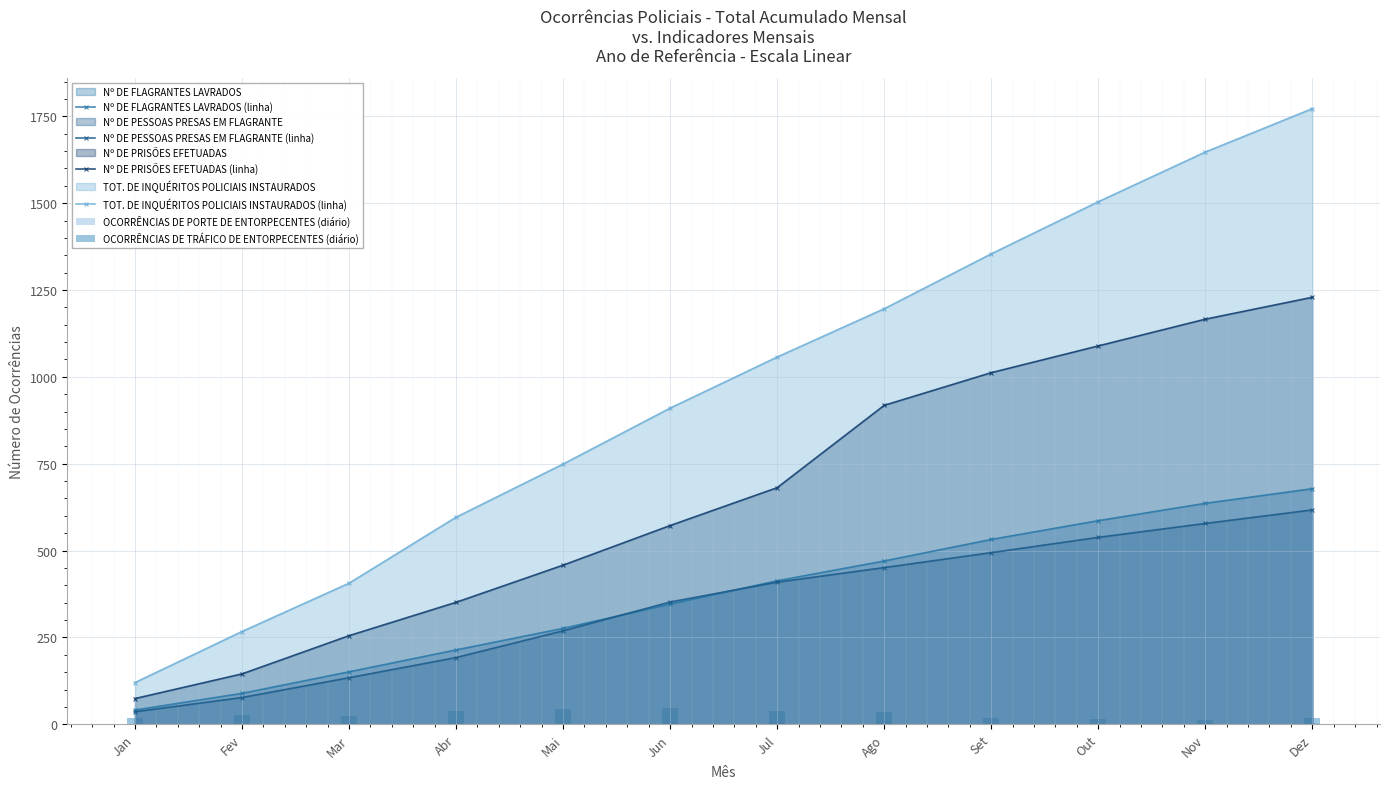

What is the value of the Nº DE FLAGRANTES LAVRADOS (linha) bar at the 5th from the left?

276